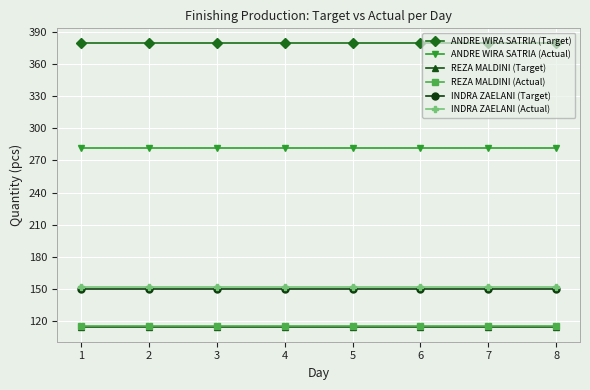

What are all the series names shown in the legend?

ANDRE WIRA SATRIA (Target), ANDRE WIRA SATRIA (Actual), REZA MALDINI (Target), REZA MALDINI (Actual), INDRA ZAELANI (Target), INDRA ZAELANI (Actual)